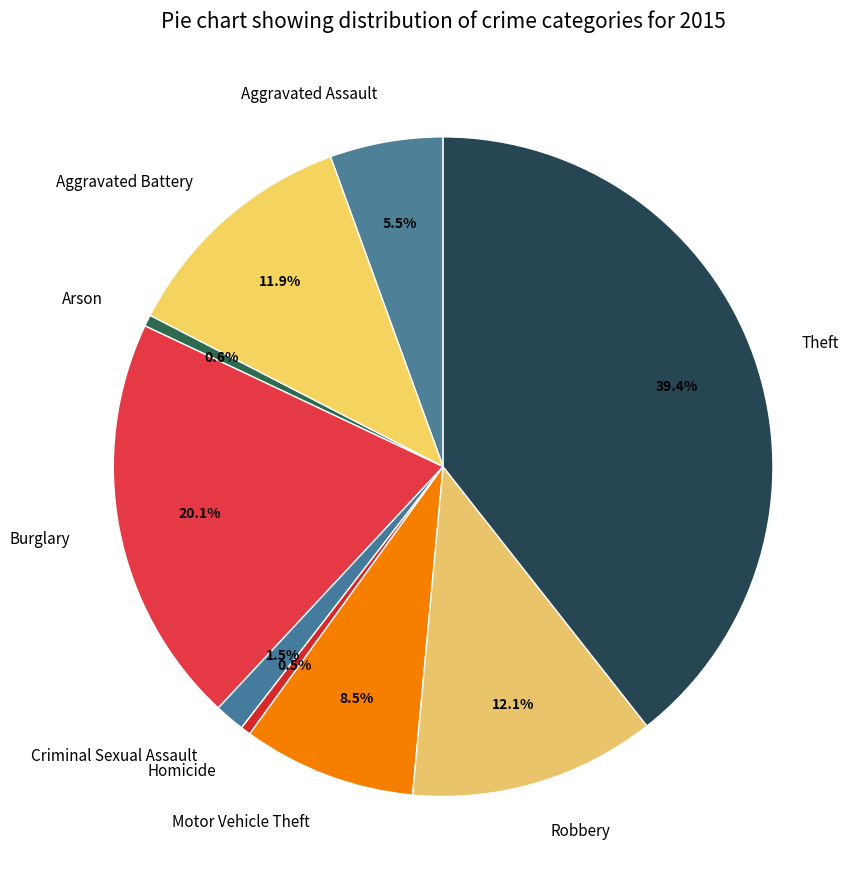

What percentage is NOT represented by Burglary?

79.9%